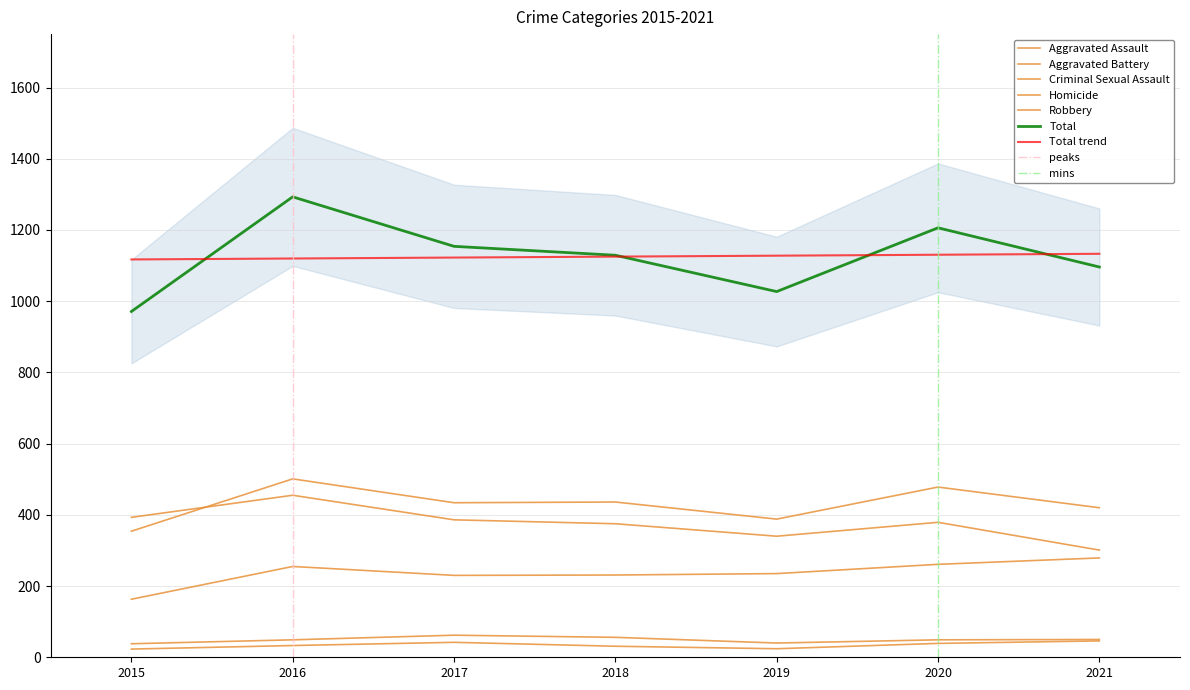

Does the chart display data point markers on the line(s)?

No